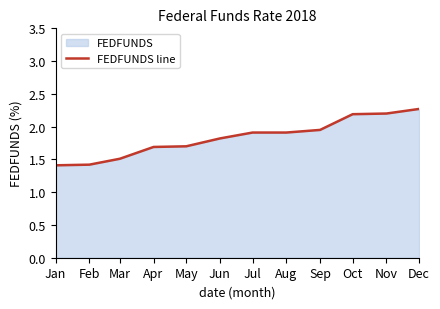

What is the value of the 12th point from the left?

2.3